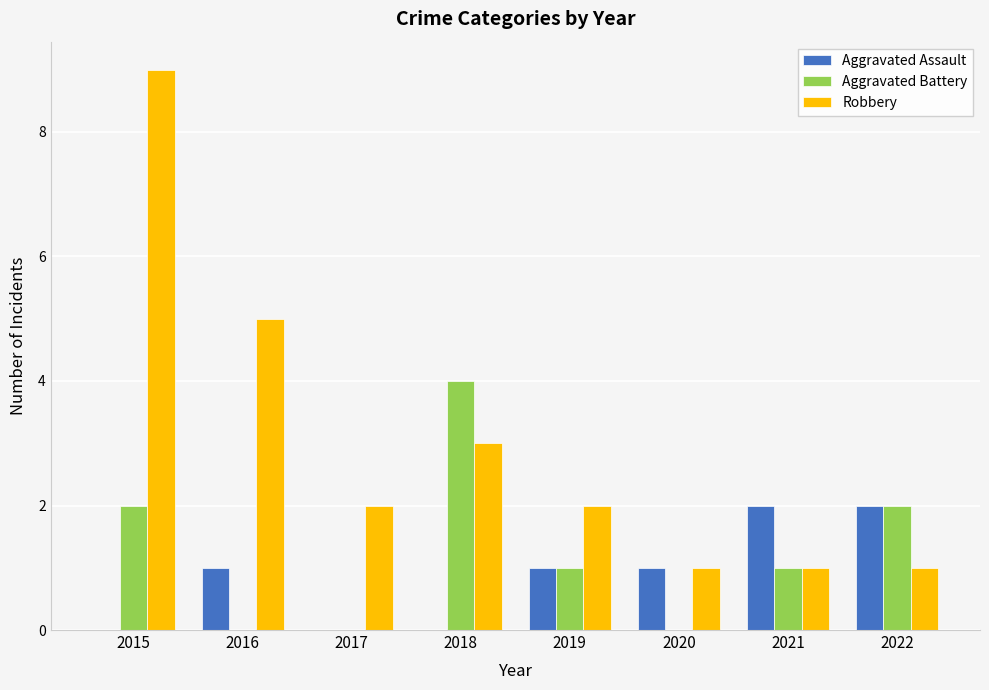

Which series has the largest total across all categories?

Robbery